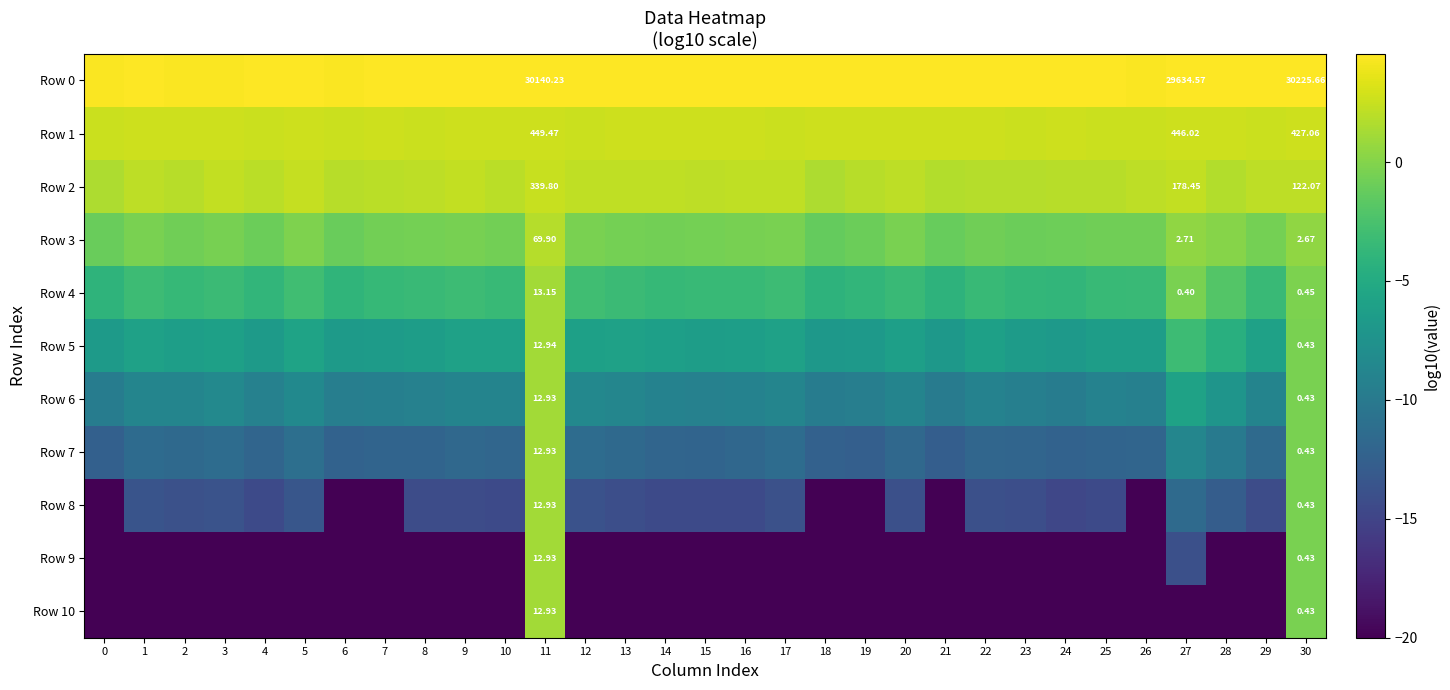

Between 0 and 22, which series saw the biggest shift?

Row 8